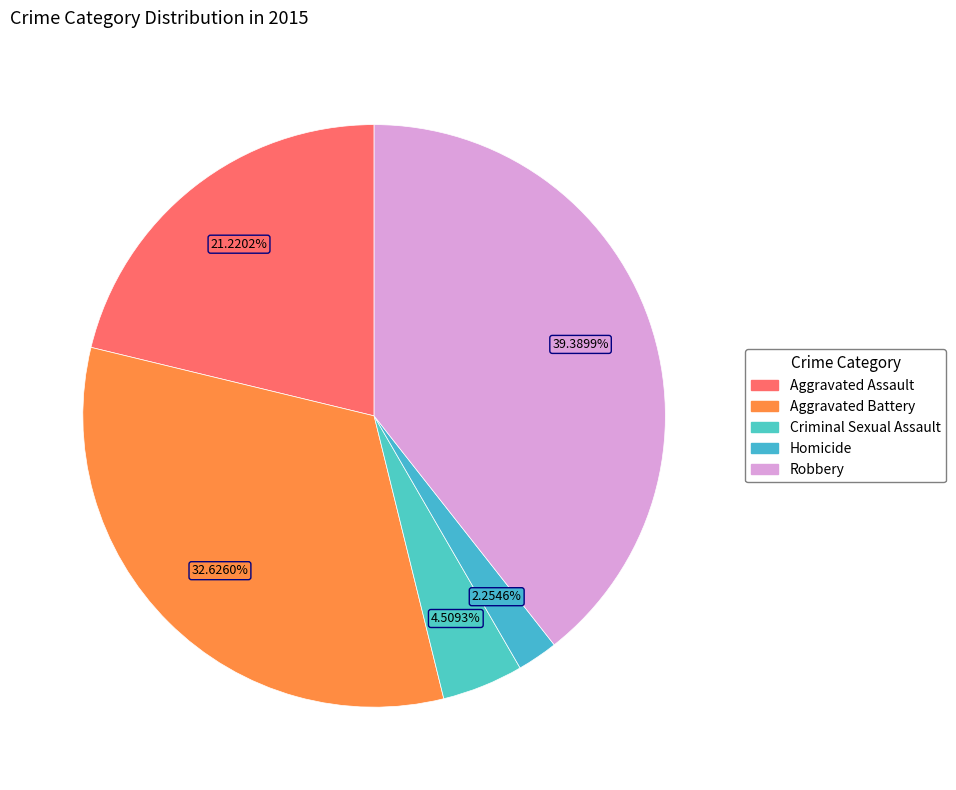

Is it true that Aggravated Assault is 21% of the pie?

True